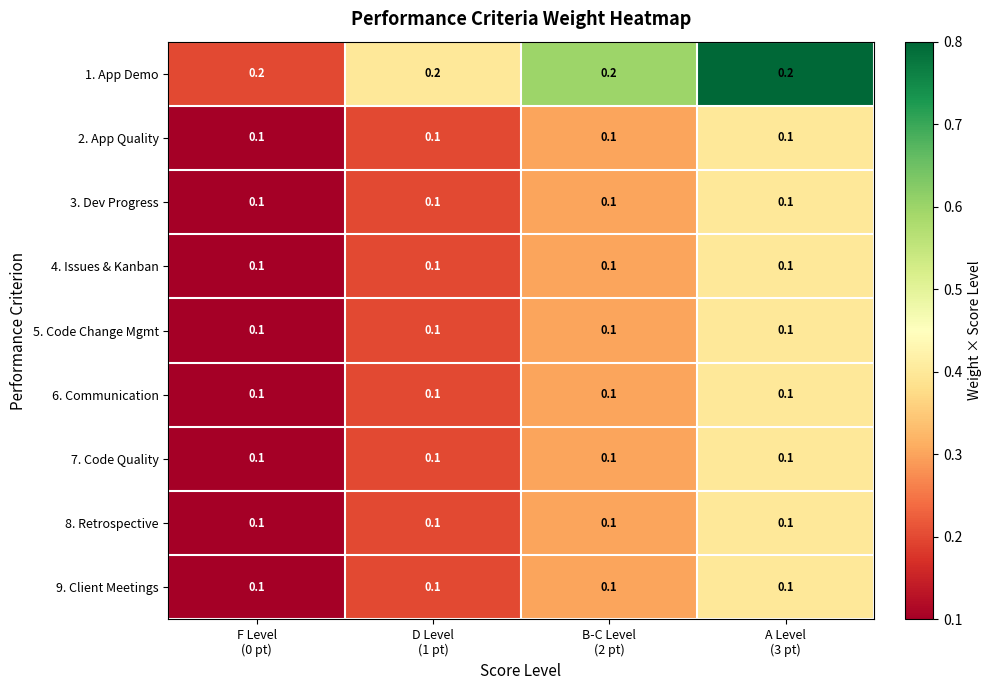

What is the sum of all 6. Communication values?

0.4